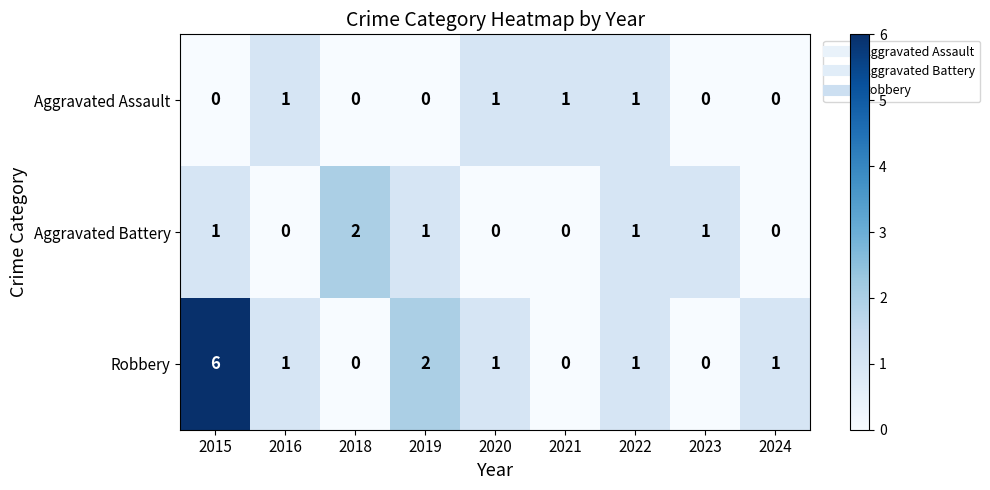

At how many categories does at least one series exceed 4?

1